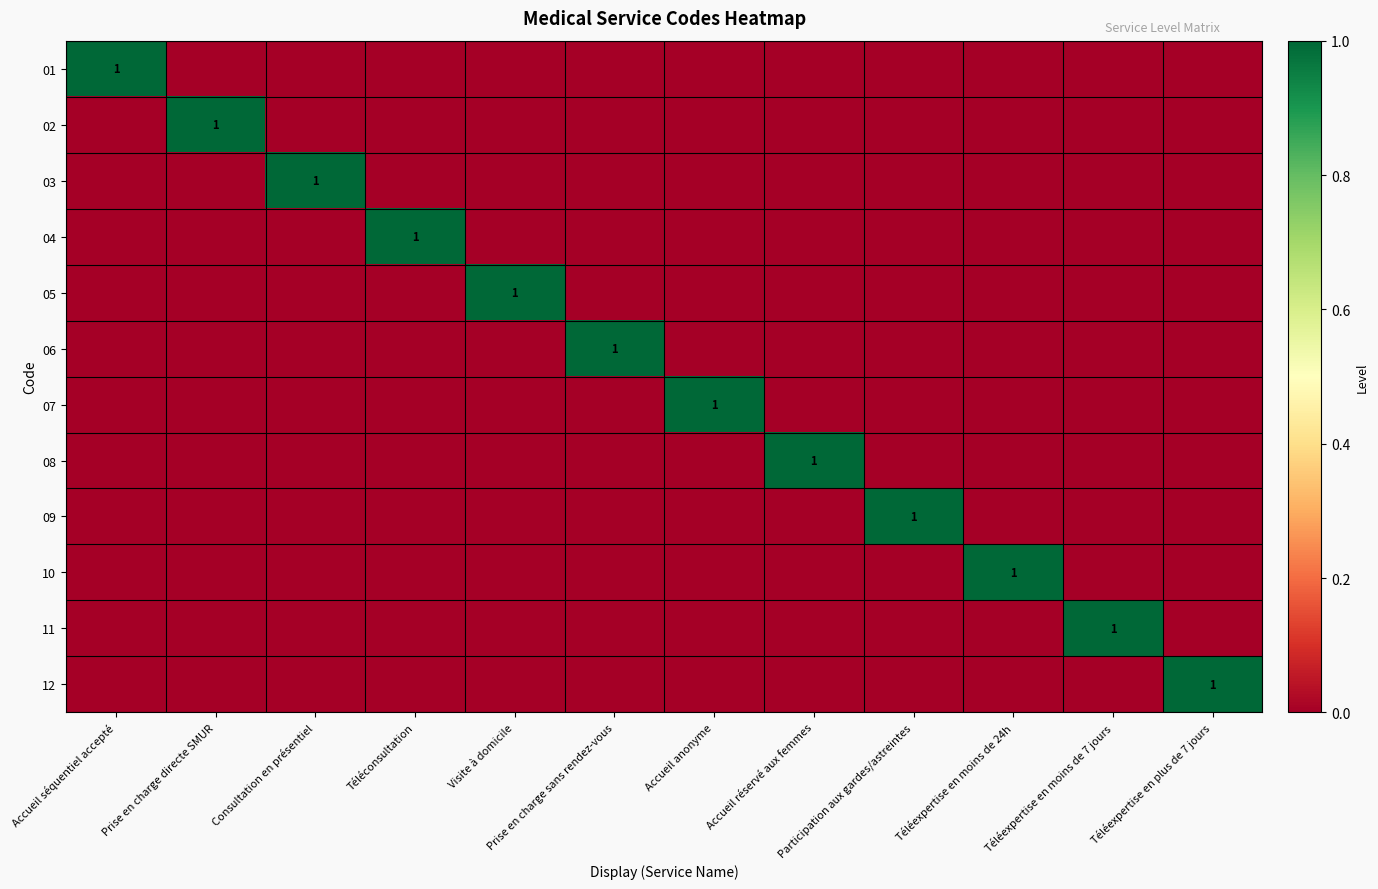

List the series in order of their peak value, lowest first.

01, 02, 03, 04, 05, 06, 07, 08, 09, 10, 11, 12